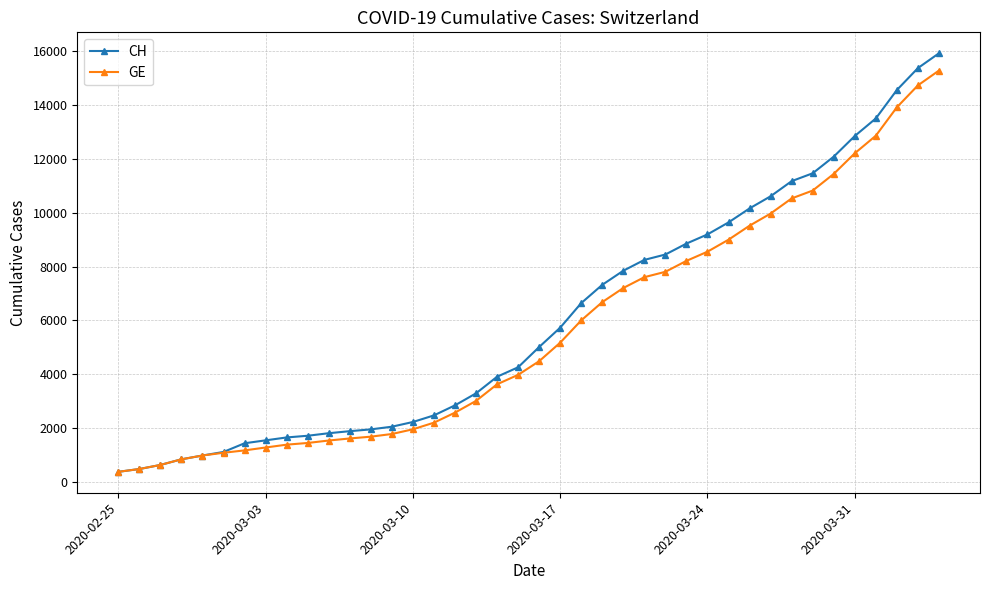

What is the minimum value shown in the chart?

375